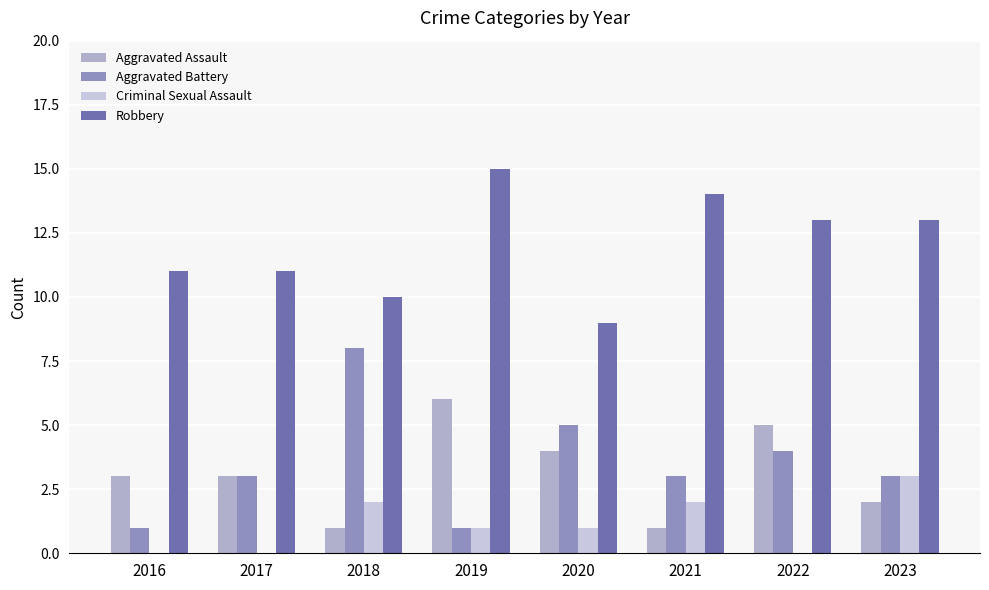

What is the highest value of the Robbery series?

15